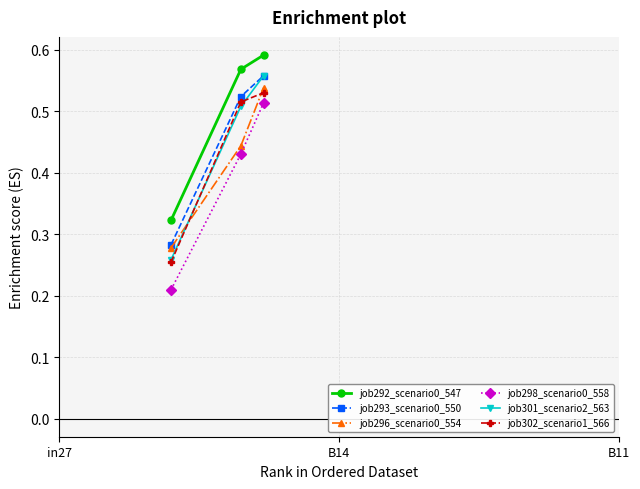

Count the job301_scenario2_563 values in the range 0 to 1.

3